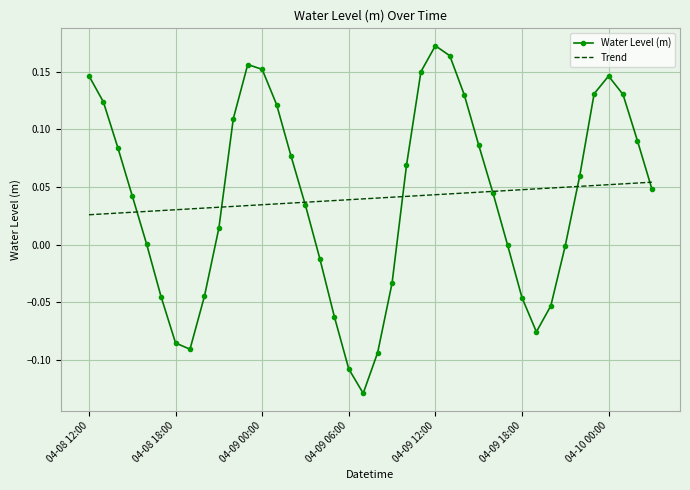

List the series in order of their peak value, highest first.

Water Level (m), Trend